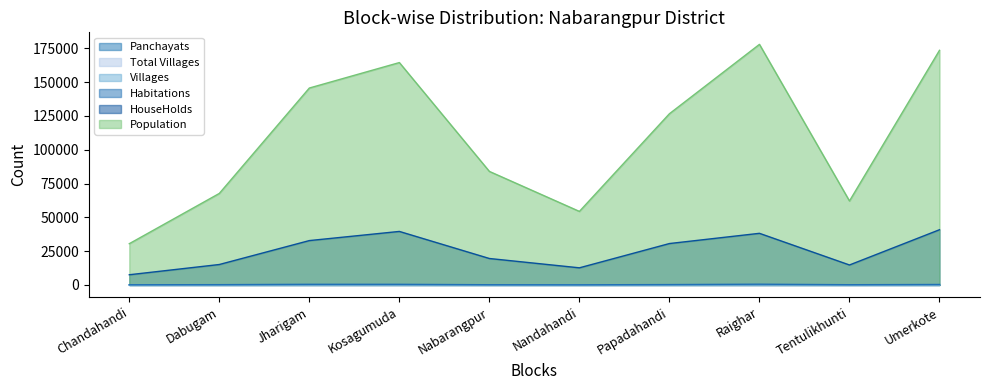

Between Dabugam and Papadahandi, which series saw the biggest shift?

Population